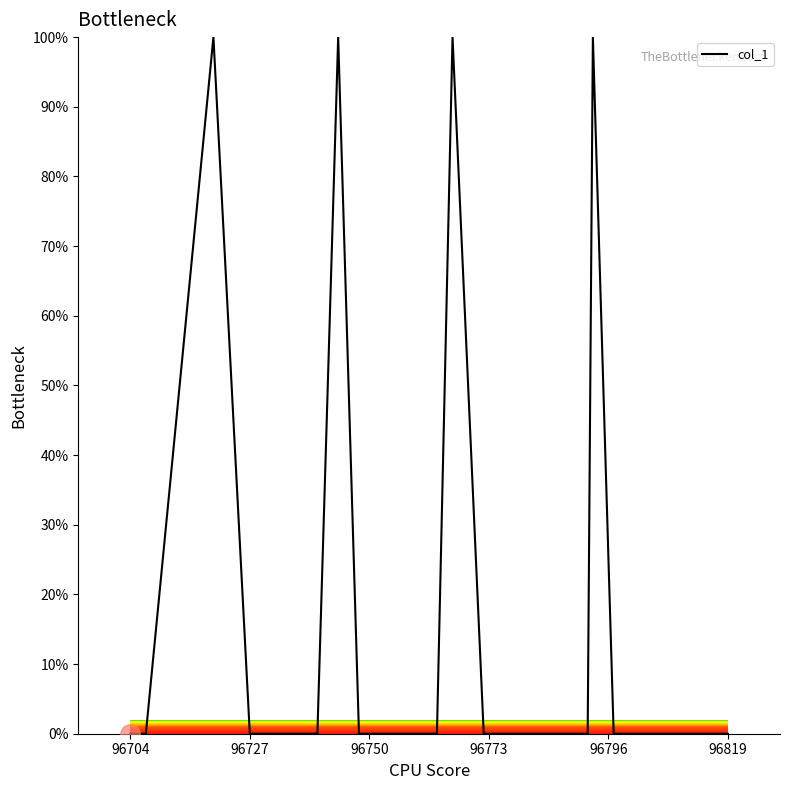

What is the difference between the maximum and minimum values?

100